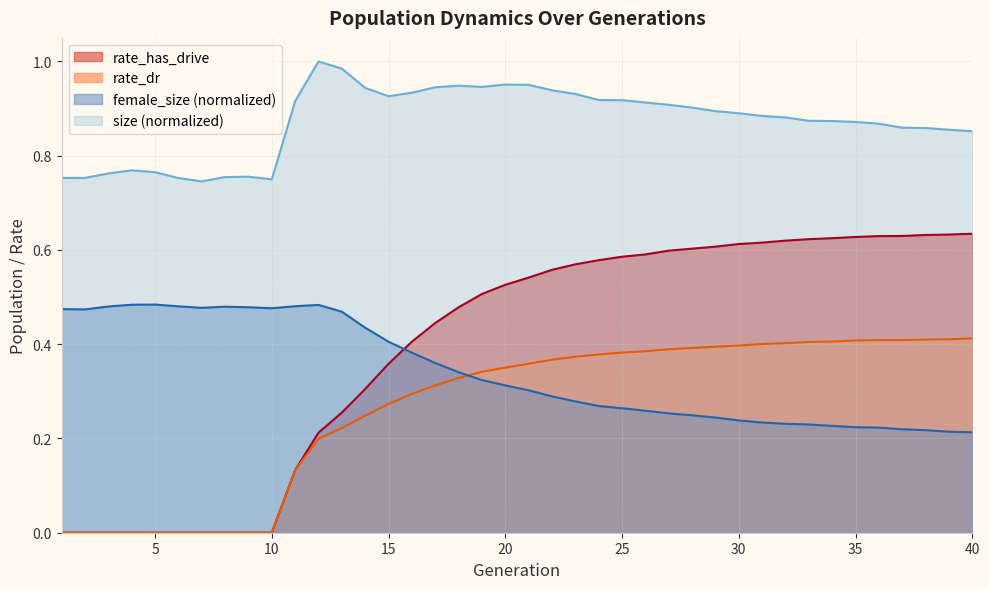

What value does the female_size series have at 32?

0.2